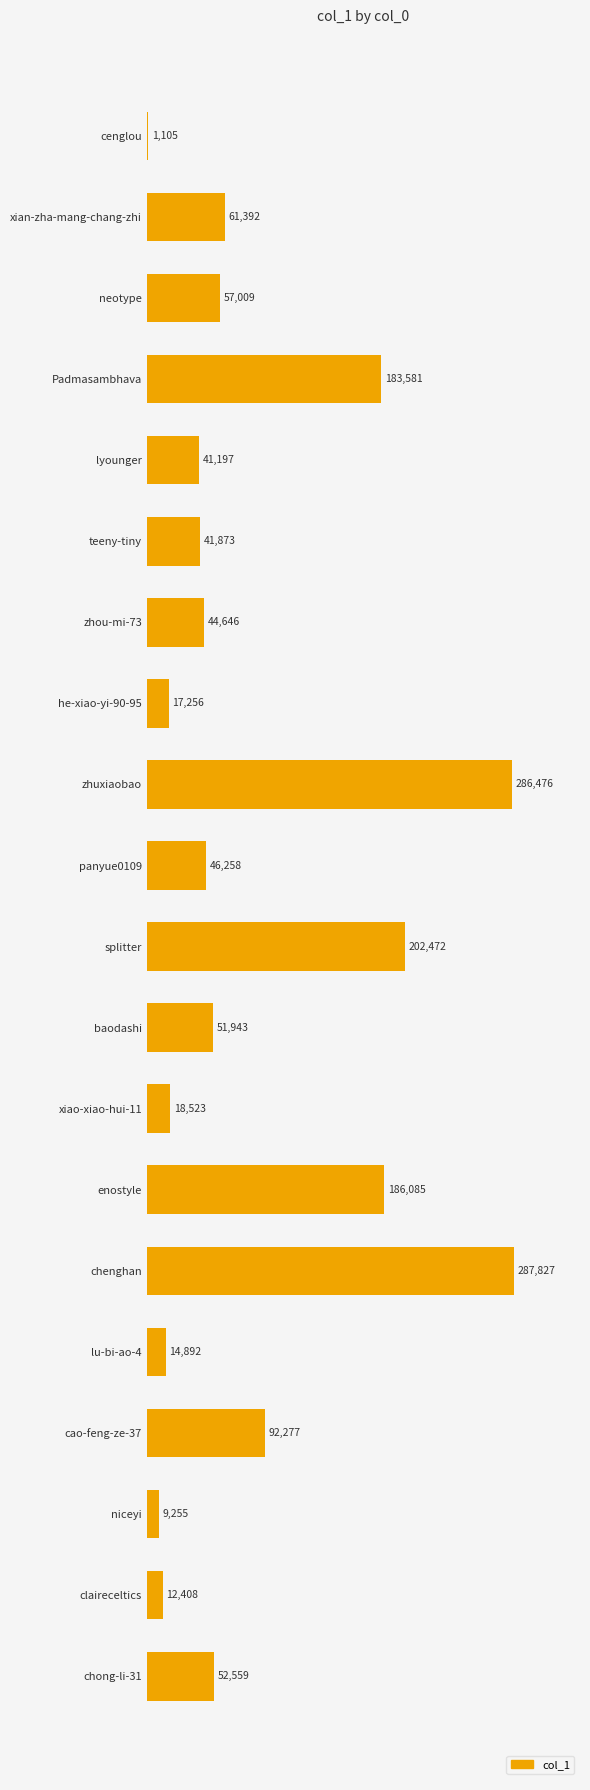

Reading top to bottom, transcribe all the data shown in this chart.

1105	61392	57009	183581	41197	41873	44646	17256	286476	46258	202472	51943	18523	186085	287827	14892	92277	9255	12408	52559